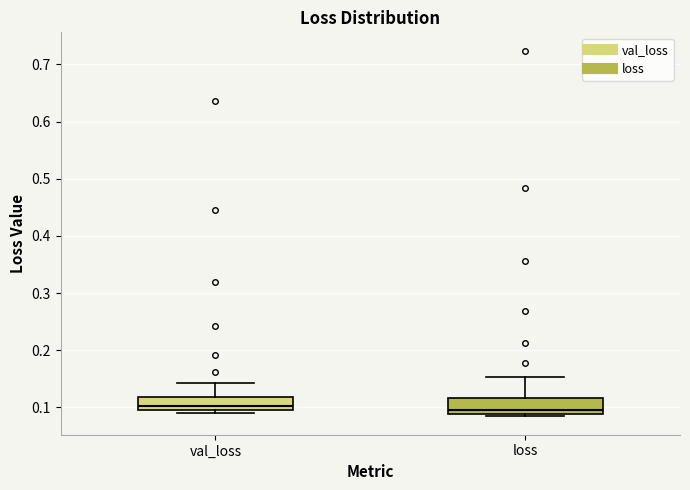

Reading left to right, transcribe this box plot: for each box, give where its median line is, the range the box spans, and where its two whiskers end, as read against the y-axis. The values are not printed on the chart, so give them approximately, as read against the axis.

val_loss: median 0.10 (just above the box's lower edge), box 0.10 to 0.12, whiskers 0.09 to 0.14
loss: median 0.10, box 0.09 to 0.12, whiskers 0.08 to 0.15